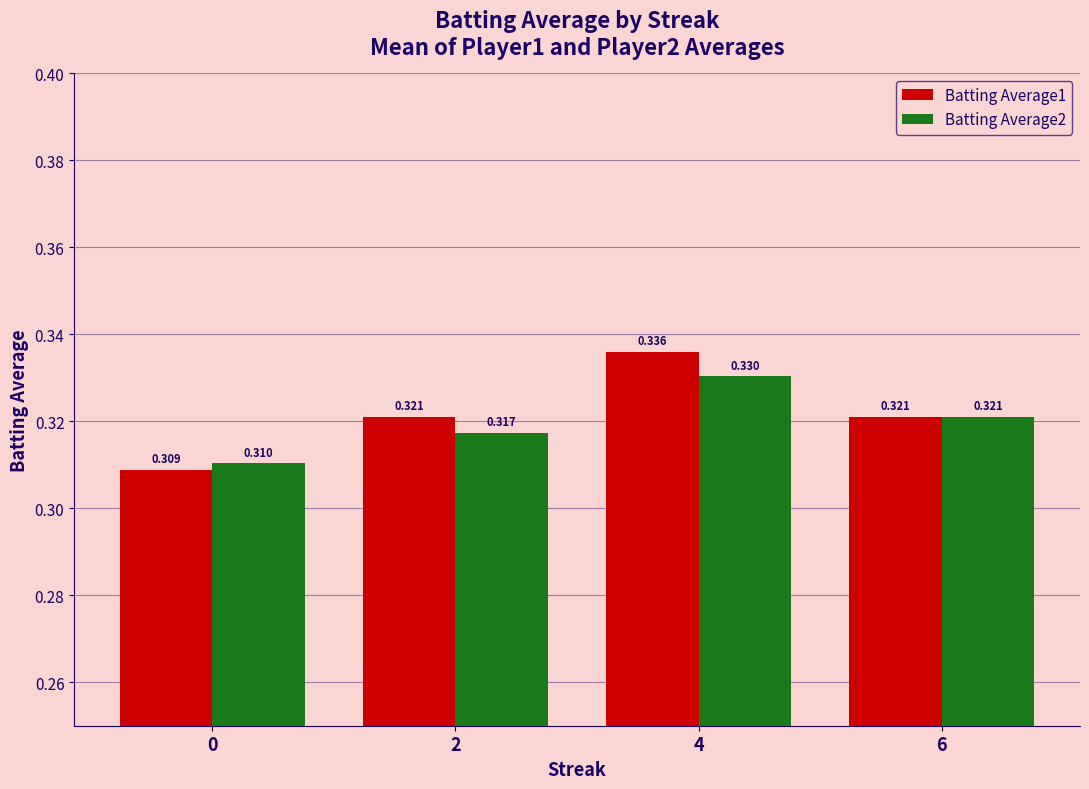

Is the value of Batting Average1 at 4 greater than the value of Batting Average2 at 2?

Yes